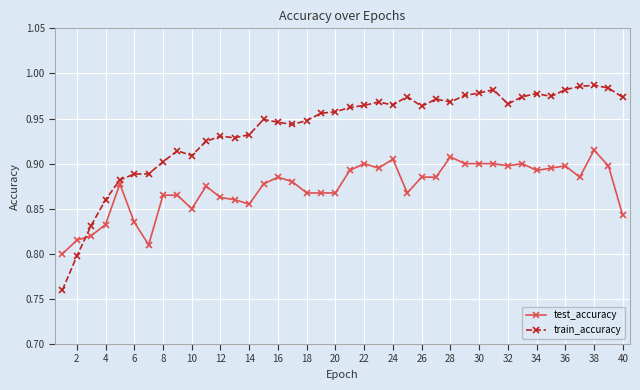

Rank the series by their average value, from lowest to highest.

test_accuracy, train_accuracy